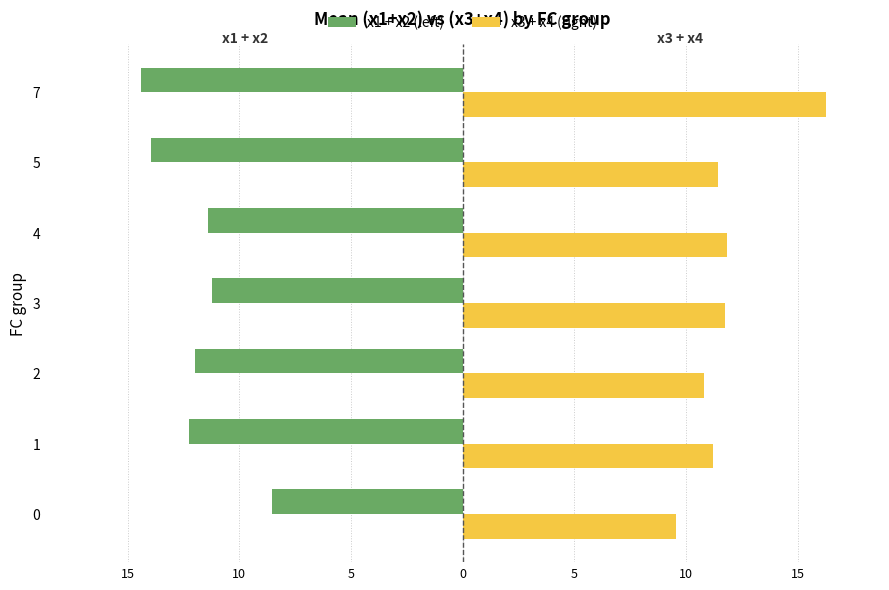

Are the bars horizontal?

Yes